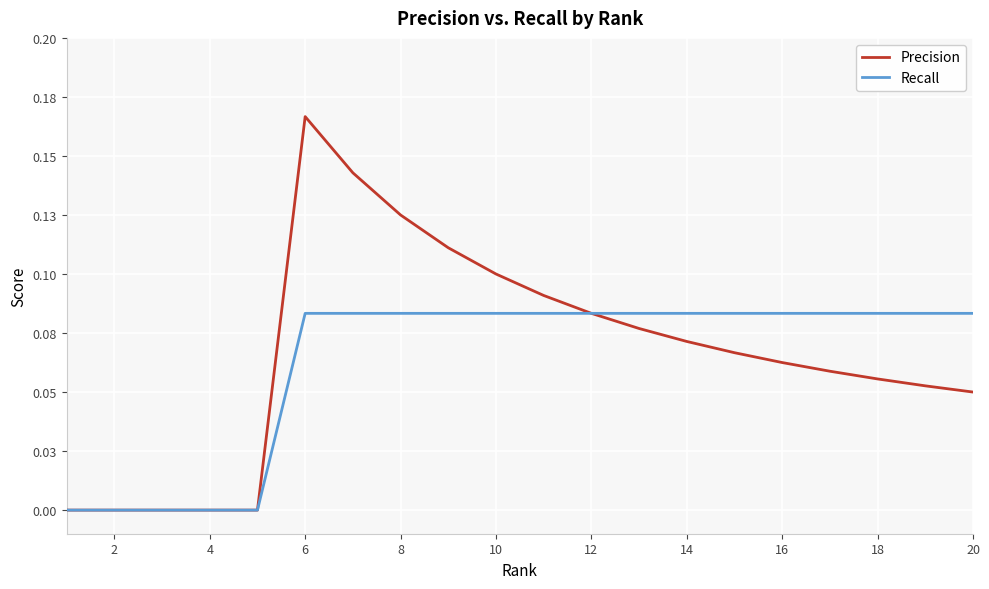

Does the chart display data point markers on the line(s)?

No